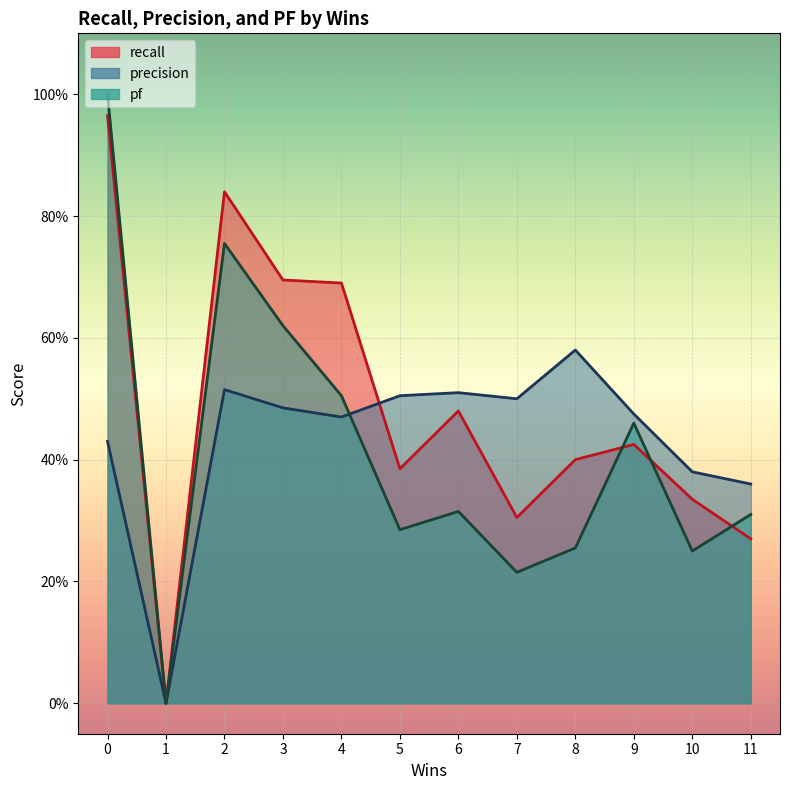

True or false: pf has a value of 0.4 at 10.

False